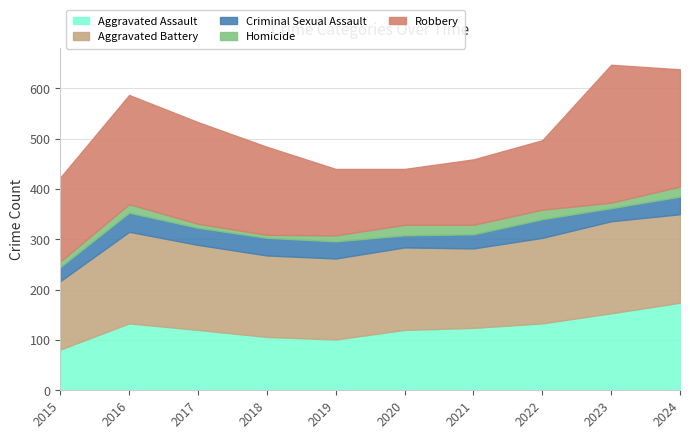

At how many categories does at least one series exceed 106?

10